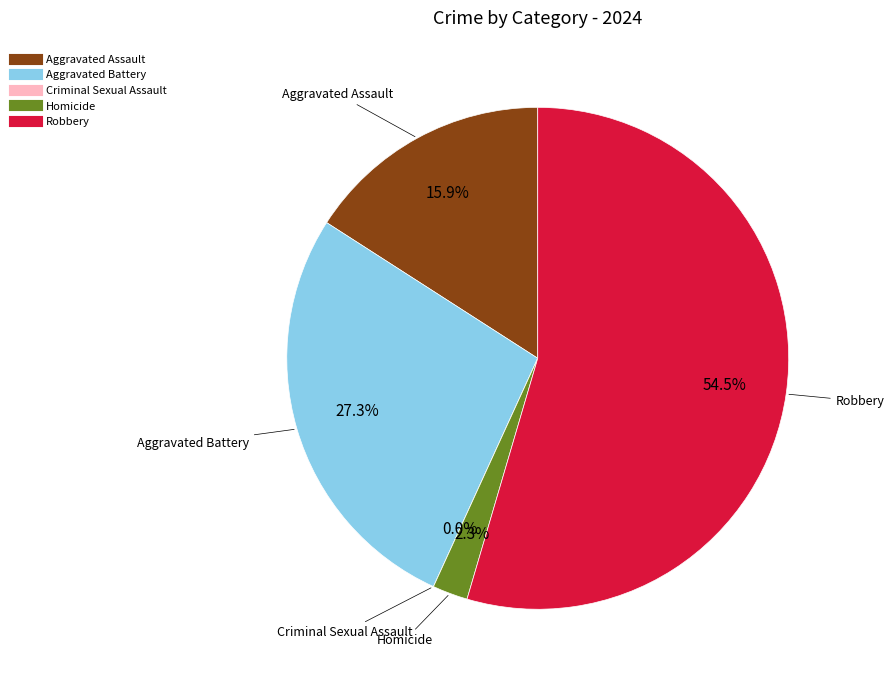

How many slices are in this pie chart?

5